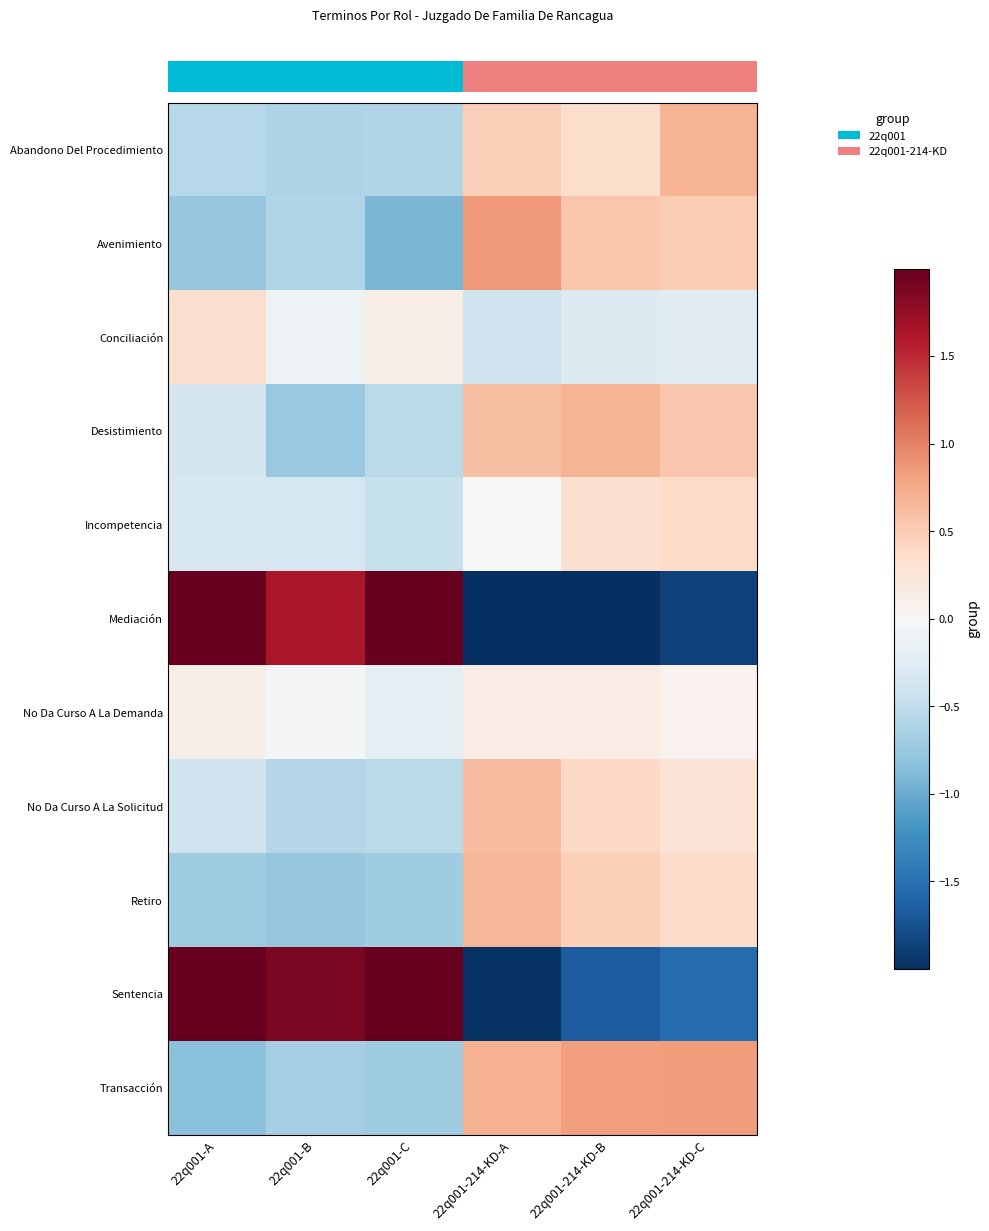

Reading left to right, what are all the values shown in this chart?

row_0: -0.6	-0.6	-0.6	0.5	0.4	0.7
row_1: -0.8	-0.6	-0.9	0.9	0.6	0.5
row_2: 0.3	-0.1	0.1	-0.4	-0.3	-0.2
row_3: -0.4	-0.8	-0.5	0.6	0.7	0.5
row_4: -0.3	-0.3	-0.5	0.0	0.3	0.4
row_5: 2.0	1.6	2.0	-2.0	-2.0	-1.9
row_6: 0.1	-0.1	-0.2	0.1	0.2	0.1
row_7: -0.4	-0.6	-0.5	0.6	0.4	0.3
row_8: -0.7	-0.8	-0.7	0.7	0.5	0.4
row_9: 2.0	1.9	2.0	-2.0	-1.7	-1.5
row_10: -0.8	-0.7	-0.7	0.7	0.8	0.8